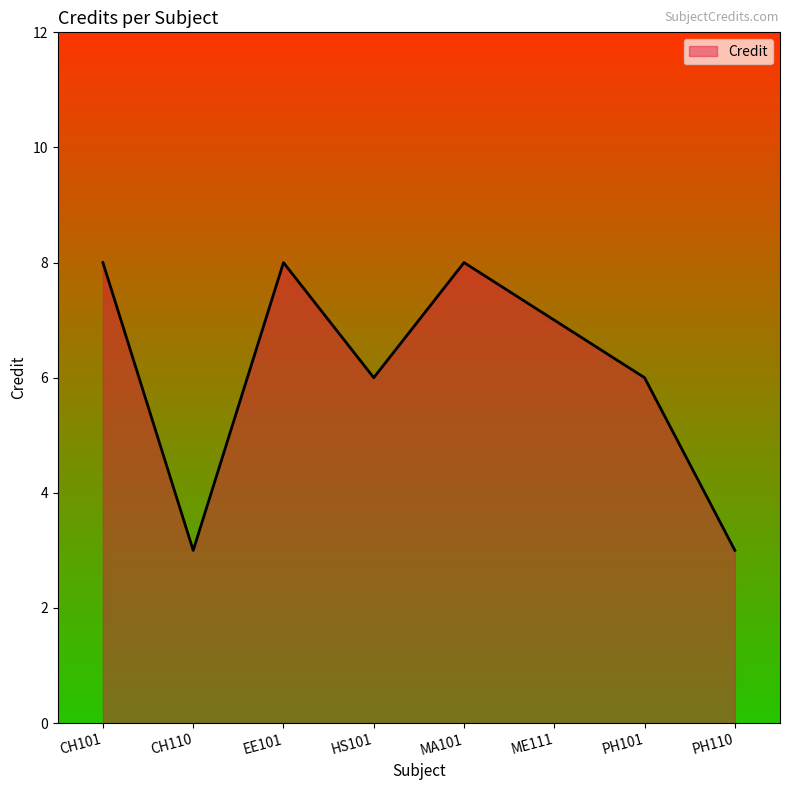

What is the smallest value displayed?

3